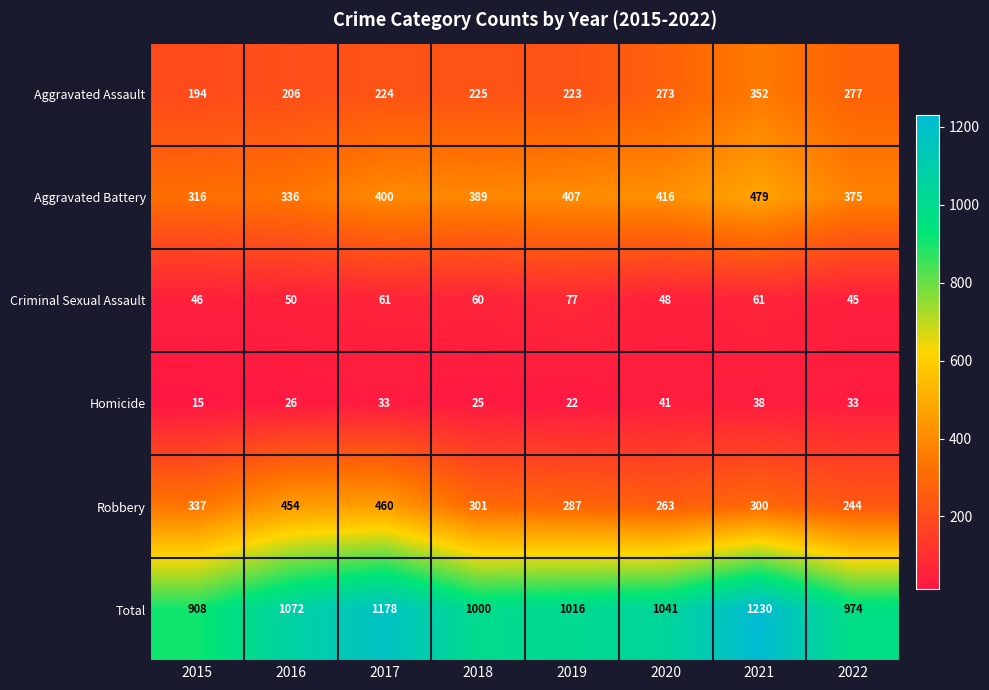

At which category is the sum across all series the highest?

2021